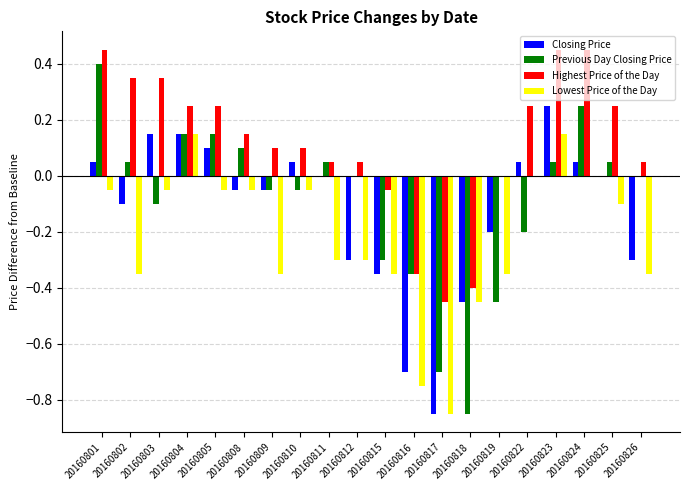

At which label does Previous Day Closing Price reach its peak?

20160801